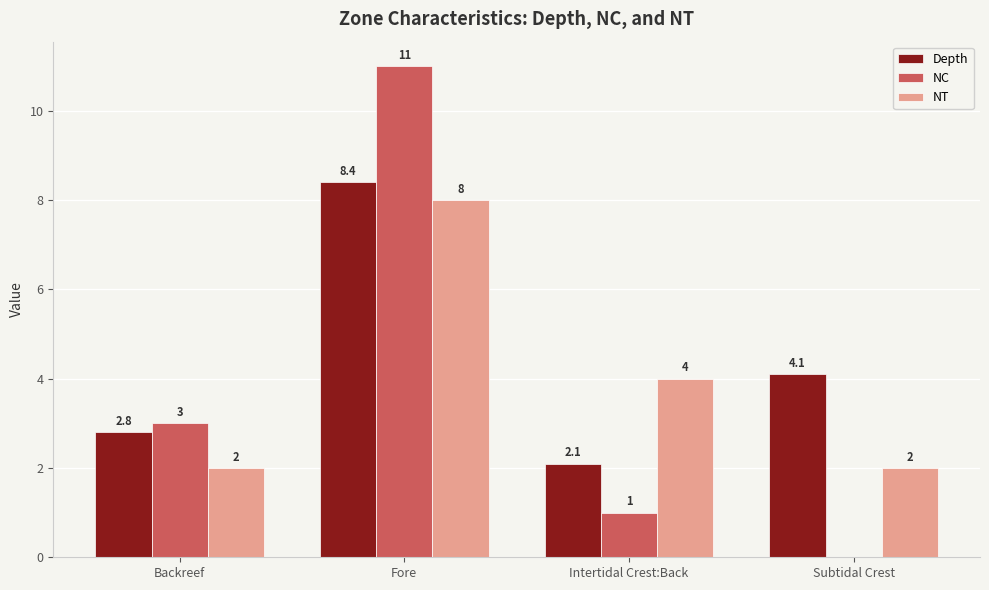

The NC series shows 1.0 at Intertidal Crest:Back. True or false?

True